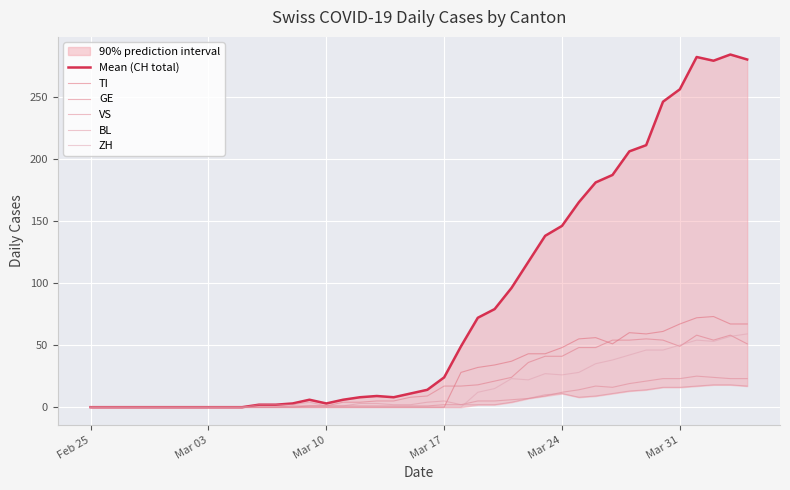

What are all the series names shown in the legend?

Mean (CH total), TI, GE, VS, BL, ZH